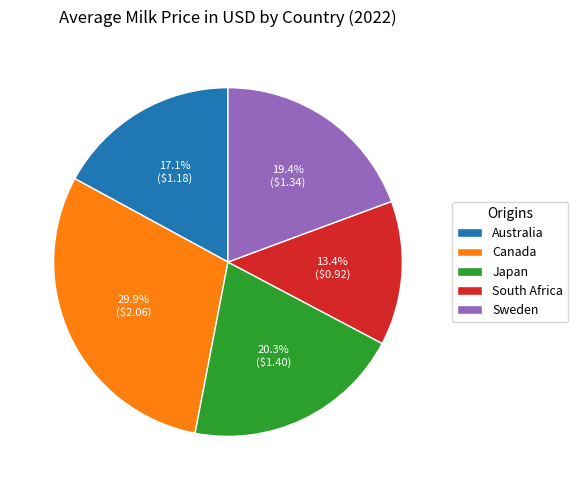

What percentage is NOT represented by Australia?

82.9%